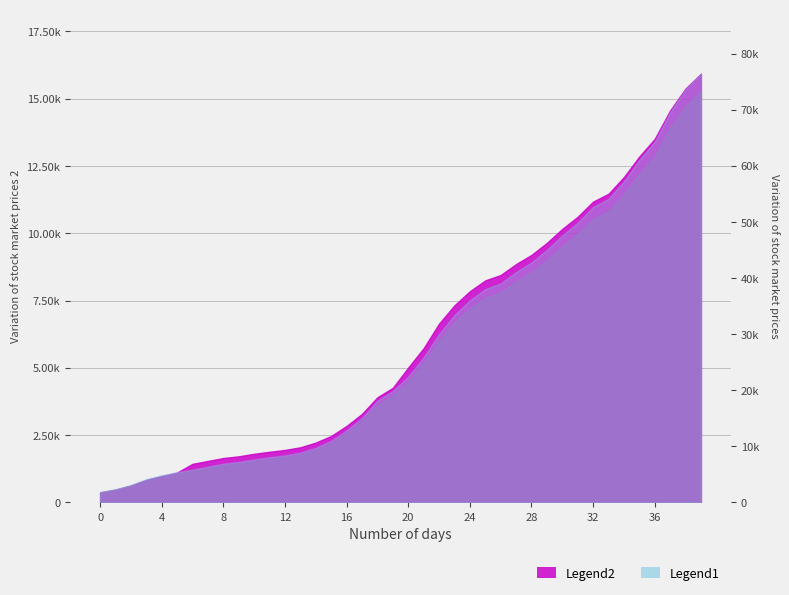

Count the number of categories in the chart.

40